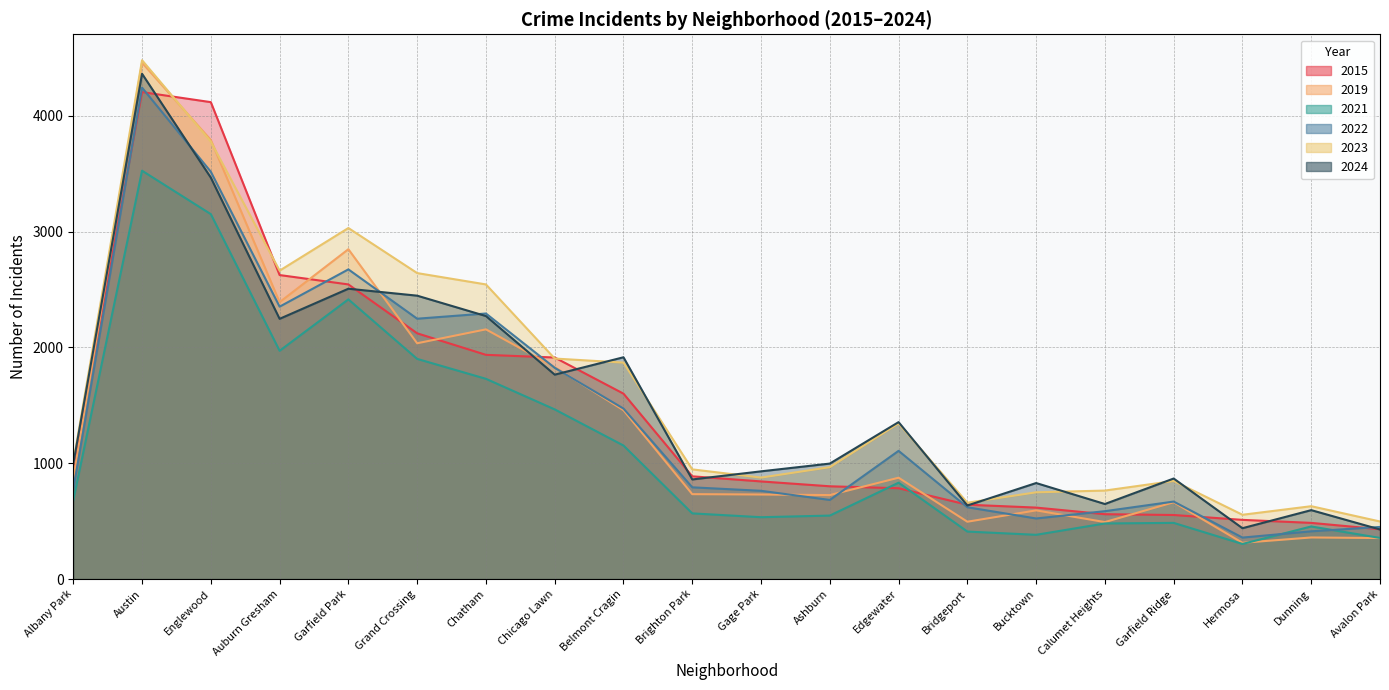

What is the label of the 6th point from the right?

Bucktown